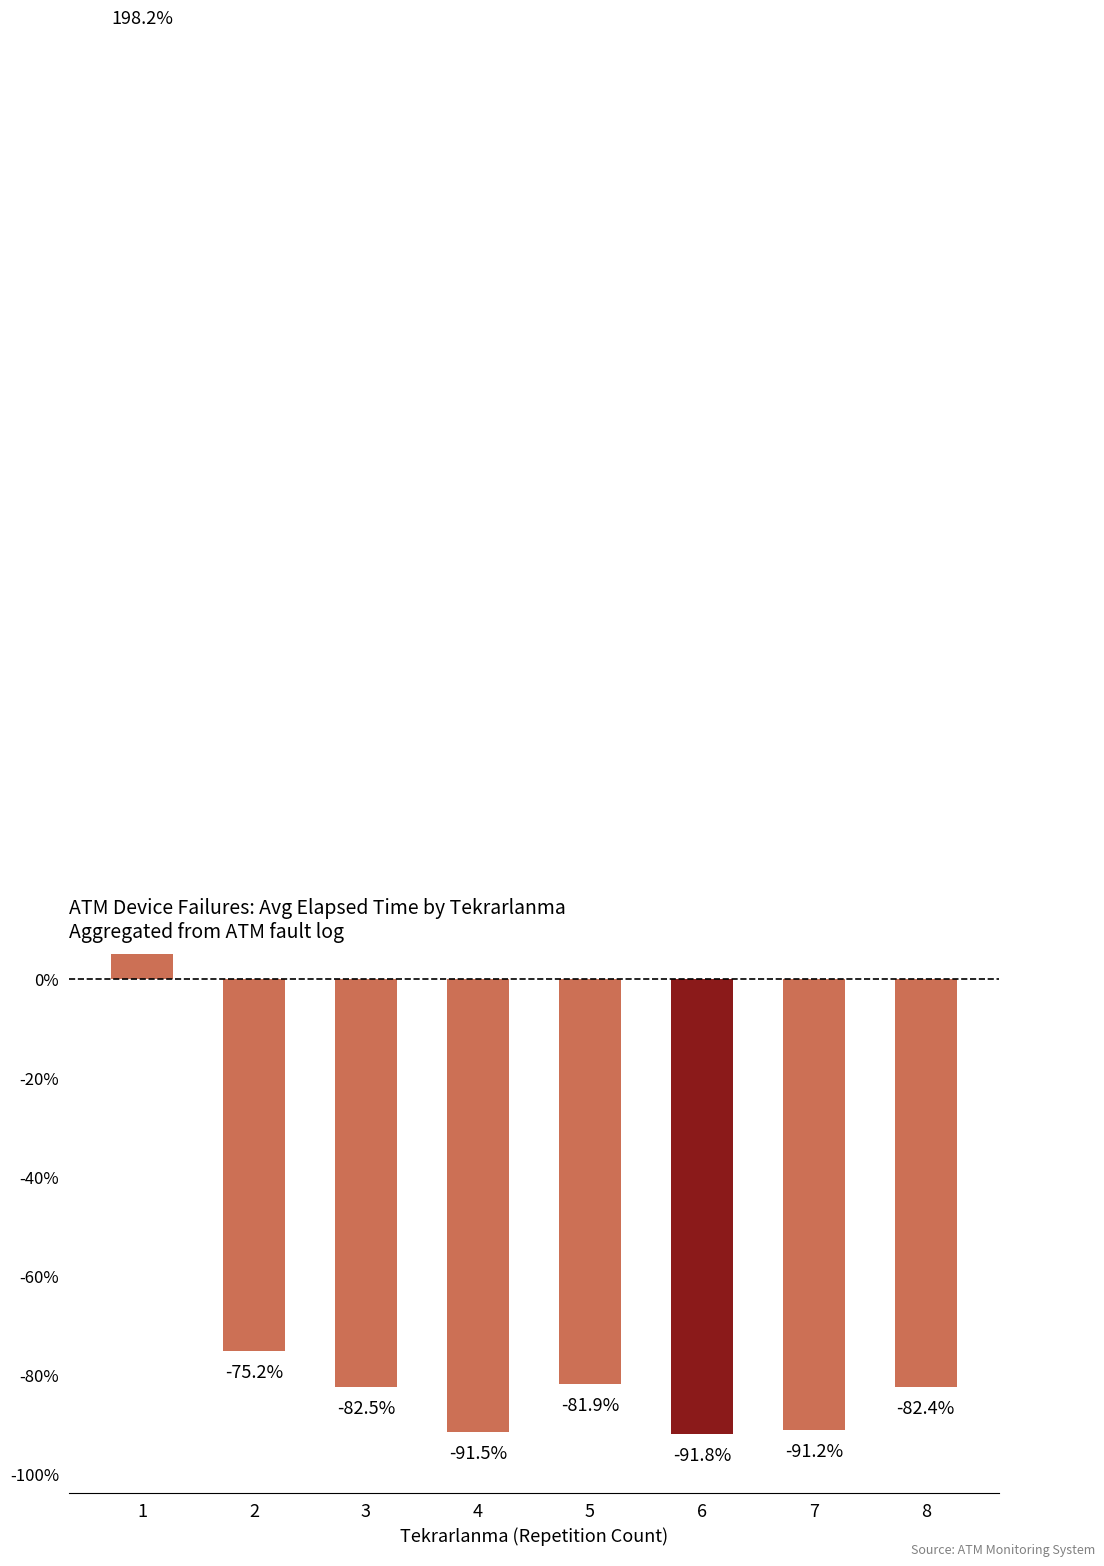

Reading right to left, transcribe all the data shown in this chart.

8=-82.4	7=-91.2	6=-91.8	5=-81.9	4=-91.5	3=-82.5	2=-75.2	1=198.2